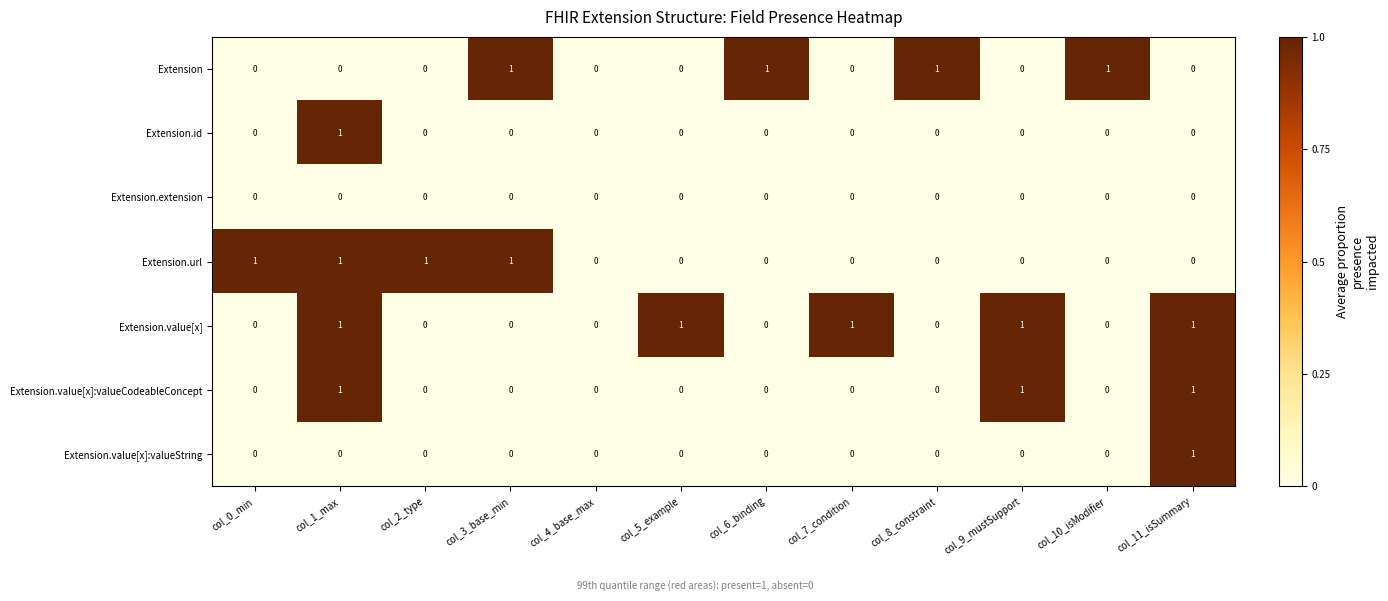

How many Extension.value[x]:valueString values are between 0 and 1?

12